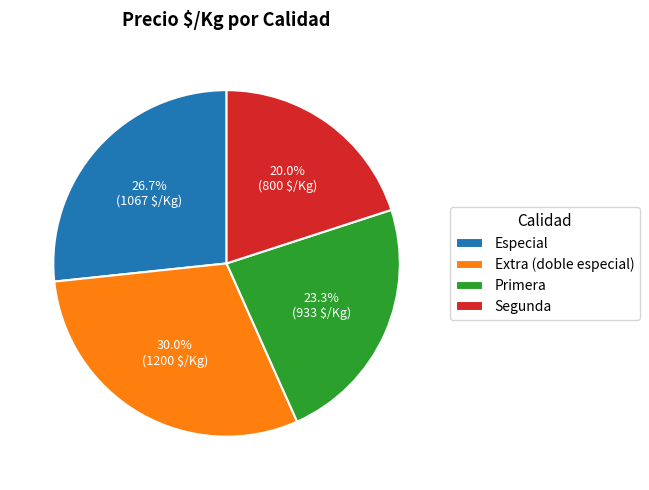

True or false: Segunda accounts for 29% of the total.

False